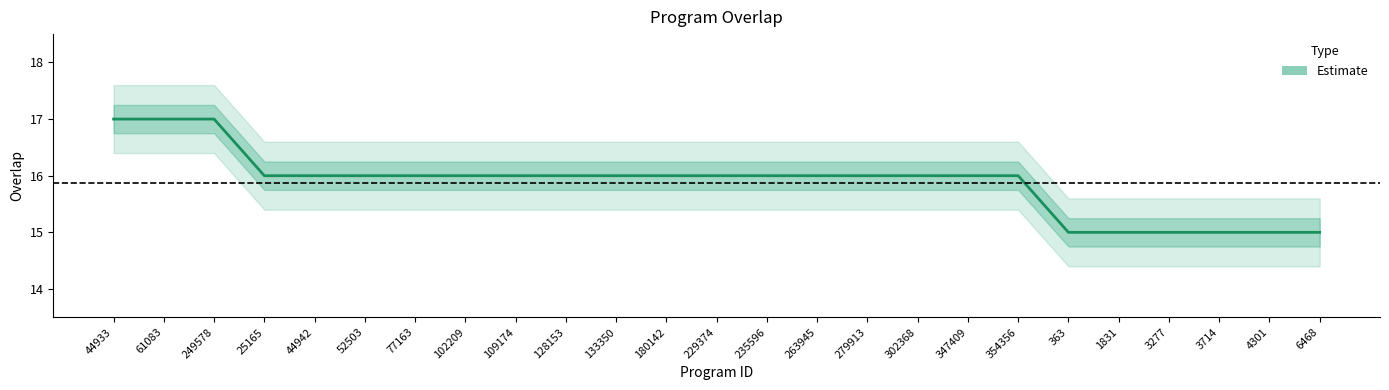

How many data points are above 16?

3